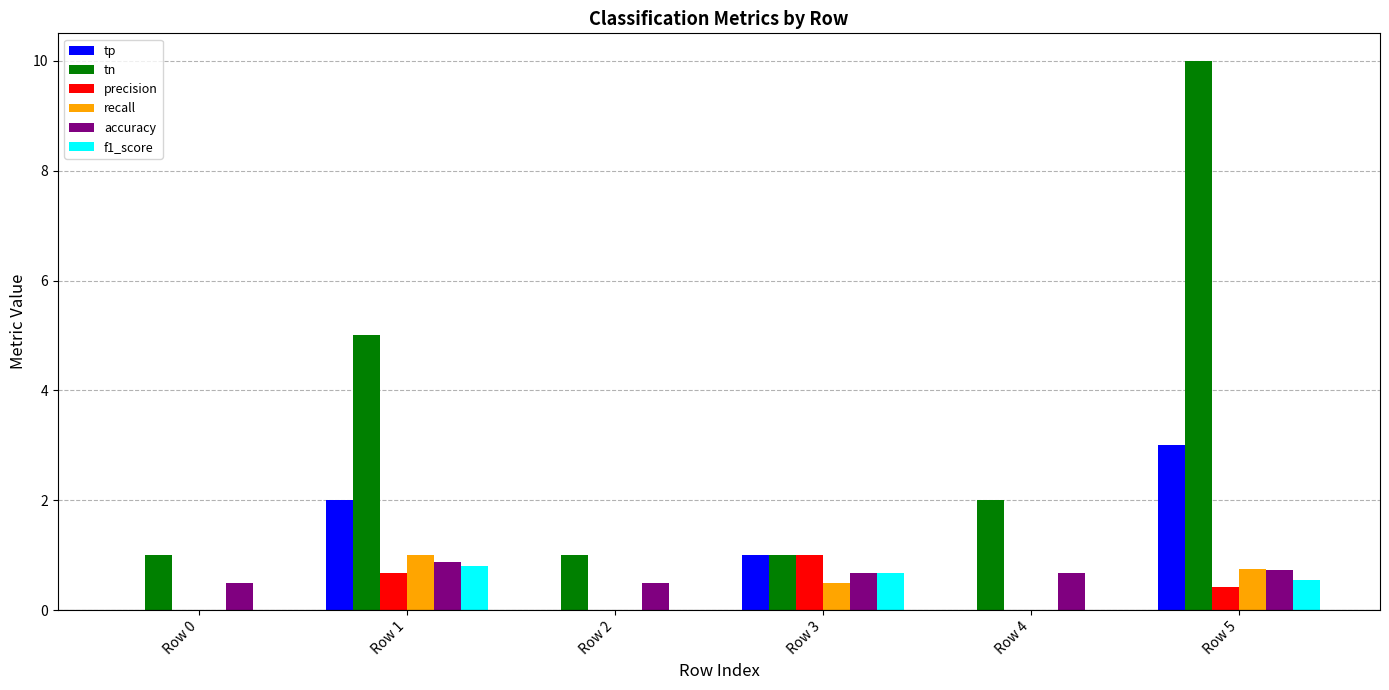

Is the value of recall at Row 1 greater than the value of f1_score at Row 3?

Yes